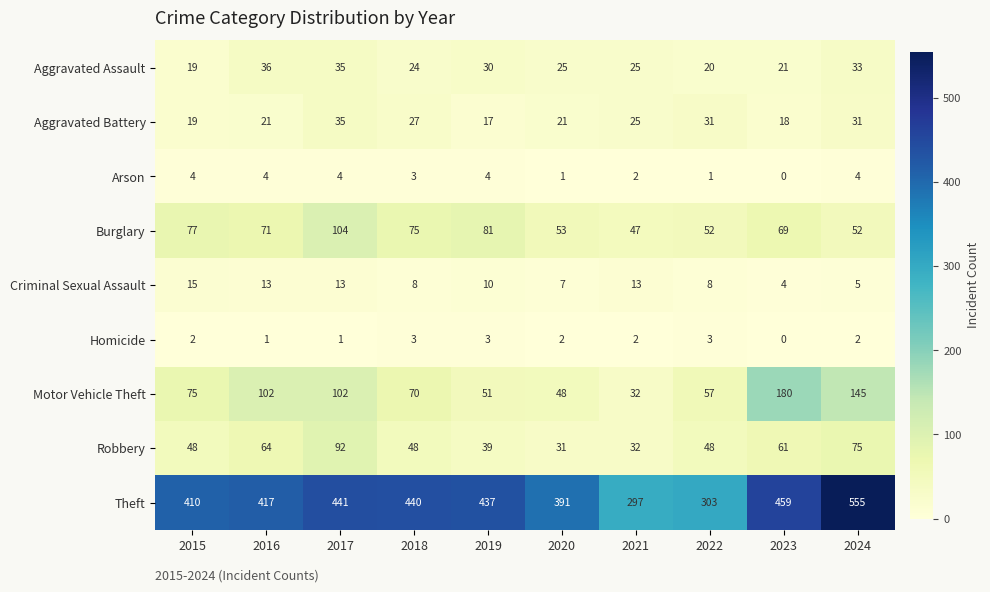

What is the greatest value displayed?

555